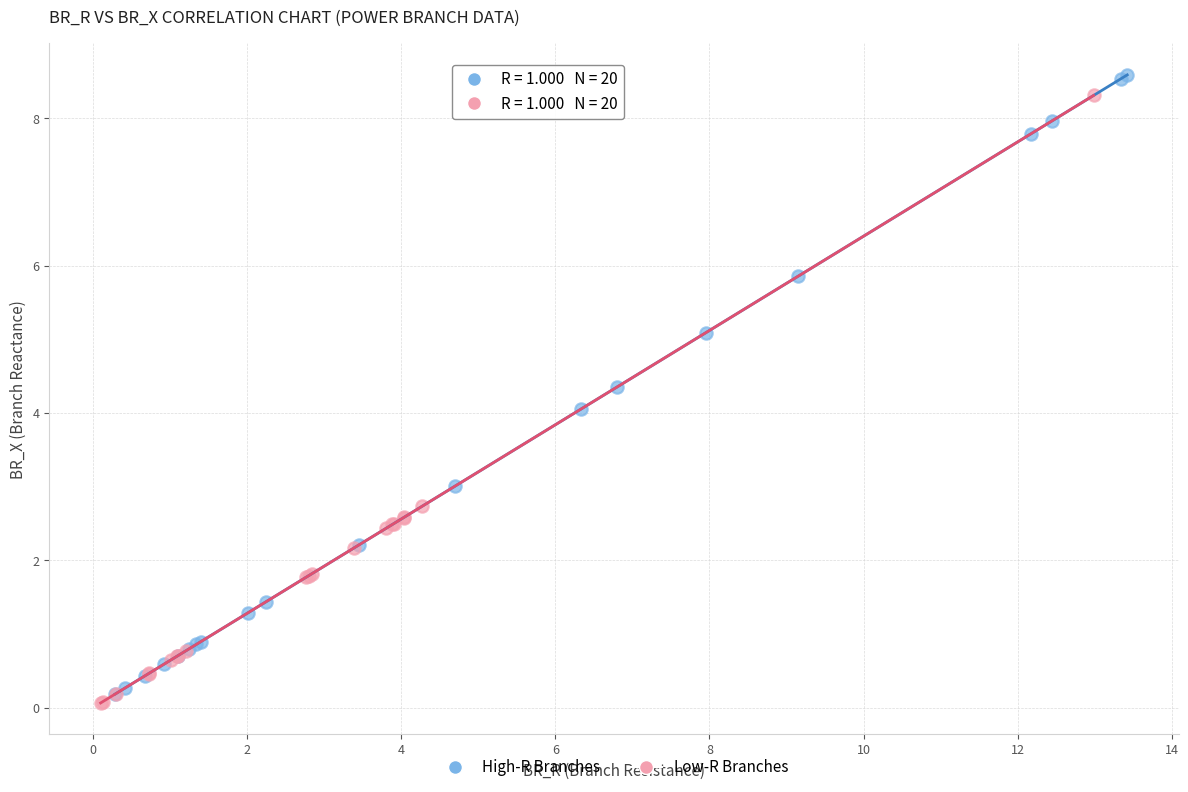

What are all the series names shown in the legend?

High-R Branches, Low-R Branches